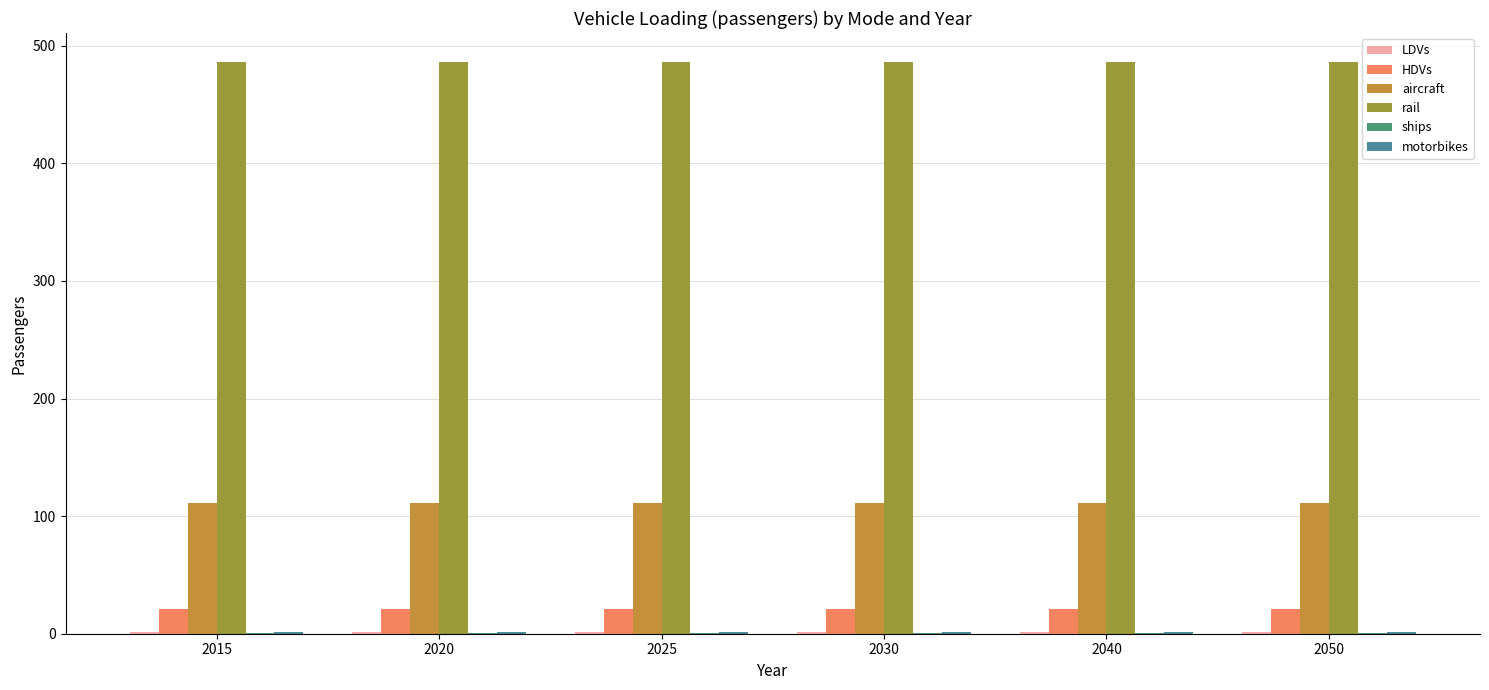

What is the sum of all rail values?

2919.4